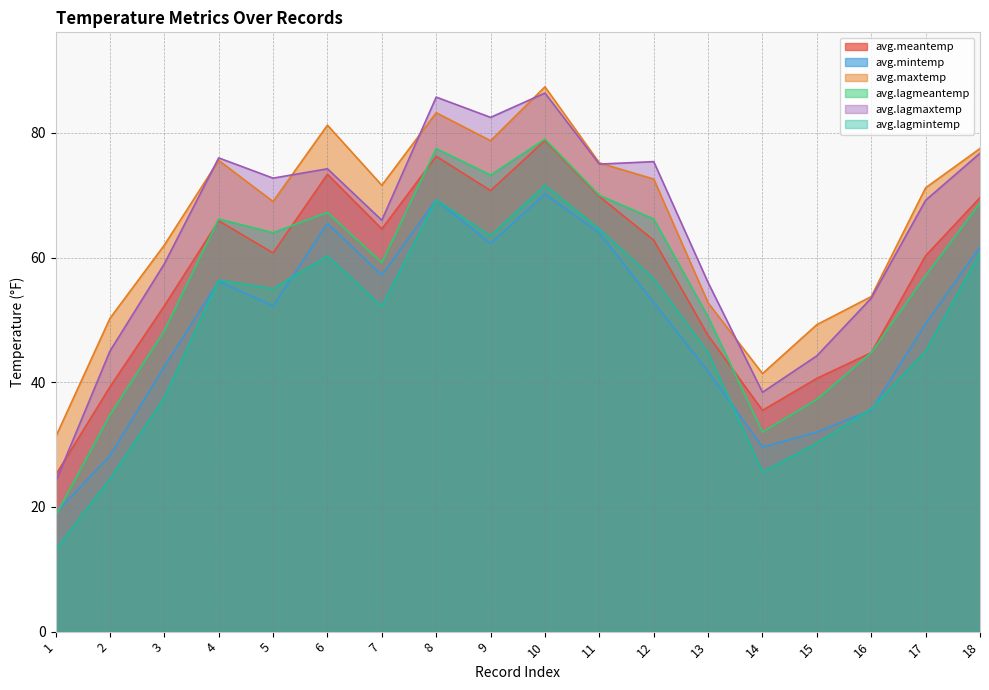

What is the difference between the second highest and second lowest values in the avg.lagmeantemp series?

45.5